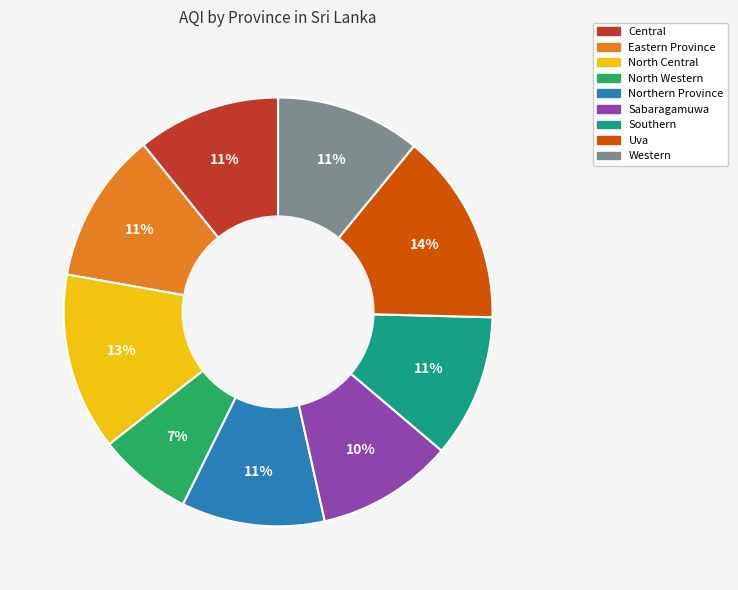

Do Uva and Western together represent more than half of the pie?

No